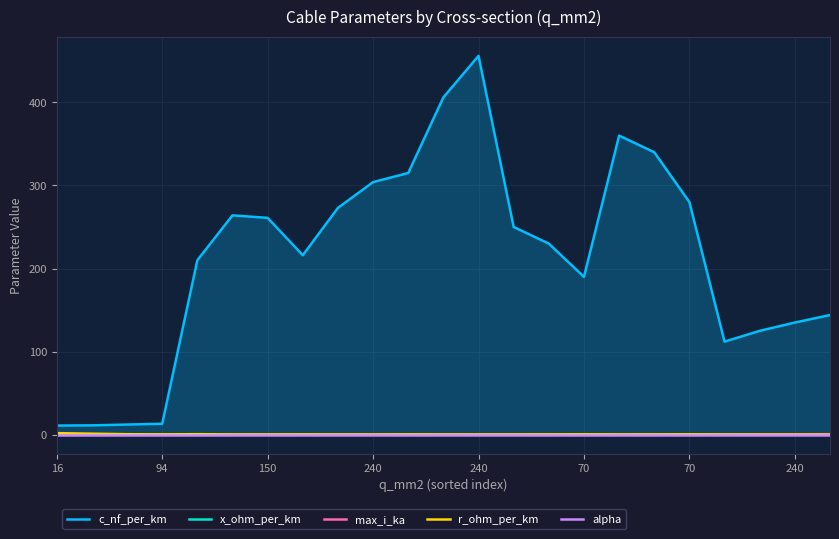

How many lines are shown in the chart?

5